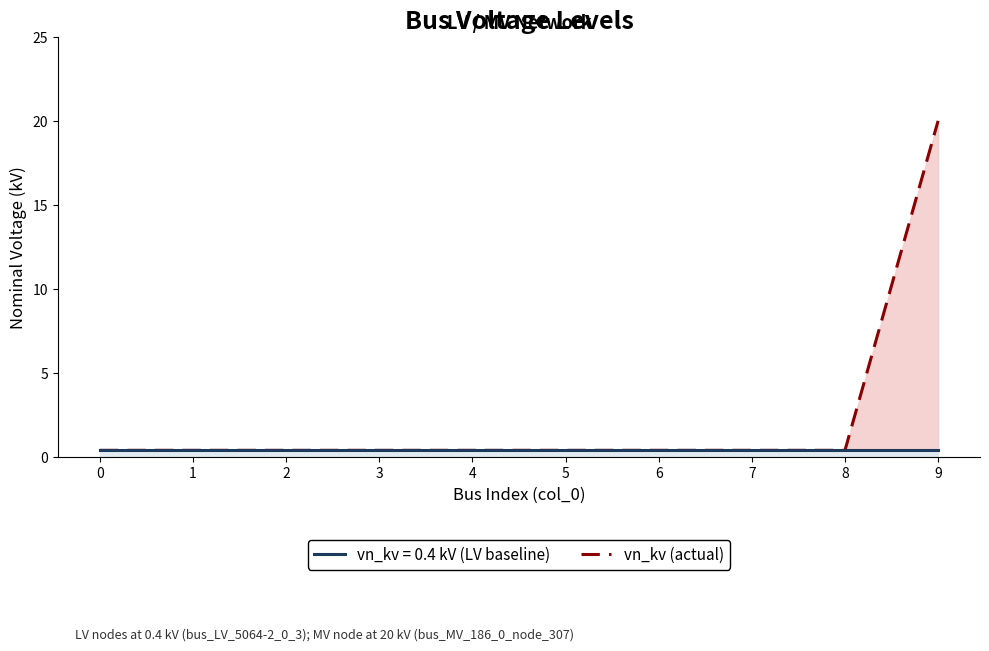

Rank the categories by value from highest to lowest.

9, 0, 1, 2, 3, 4, 5, 6, 7, 8